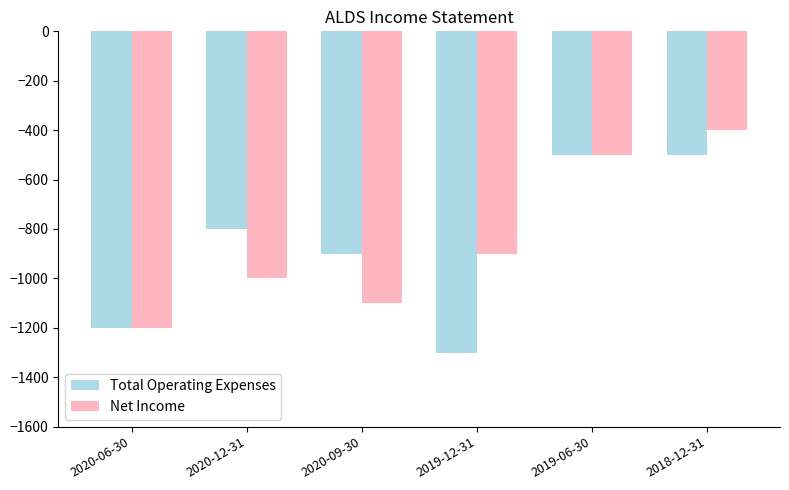

What is the total value across all series at 2020-12-31?

-1800